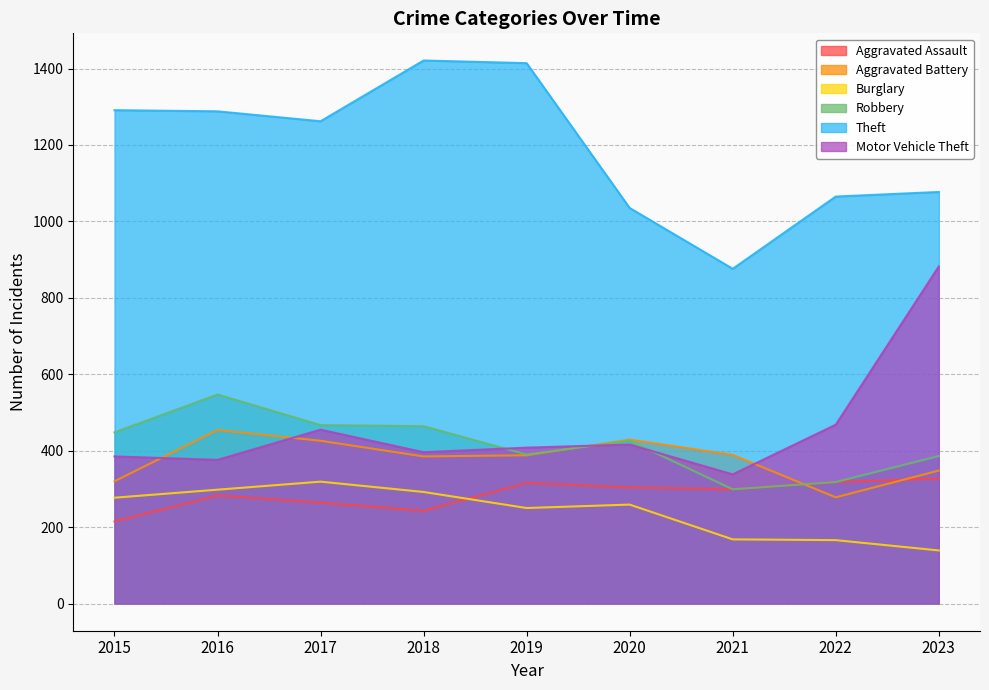

How many distinct data groups are displayed?

6